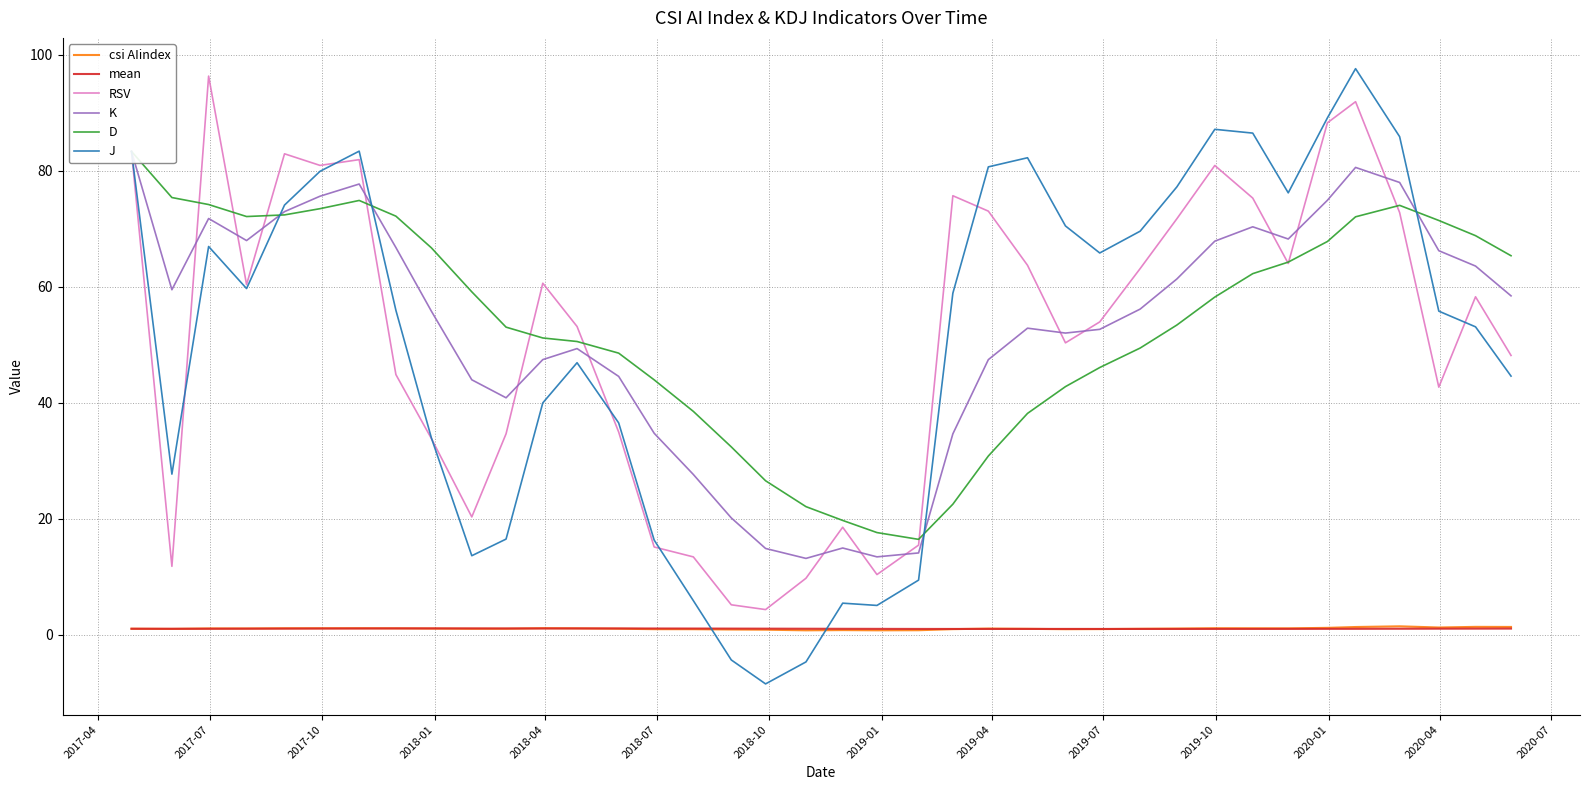

True or false: csi AIindex and RSV cross at least once.

False